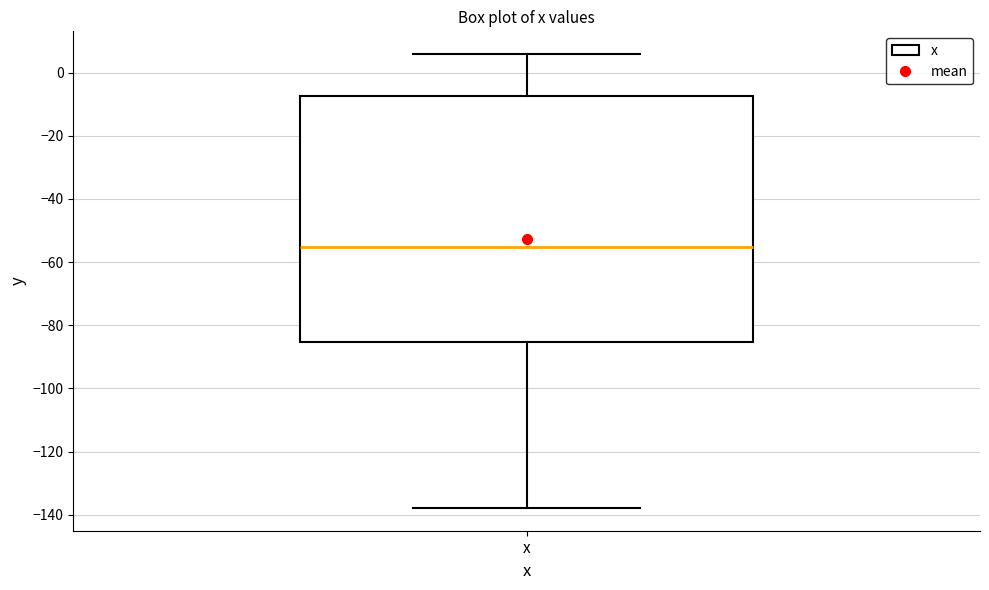

Transcribe this box plot: give where the median line is, the range the box spans, and where the two whiskers end, as read against the y-axis. The values are not printed on the chart, so give them approximately, as read against the axis.

median -56, box -86 to -8, whiskers -138 to 6